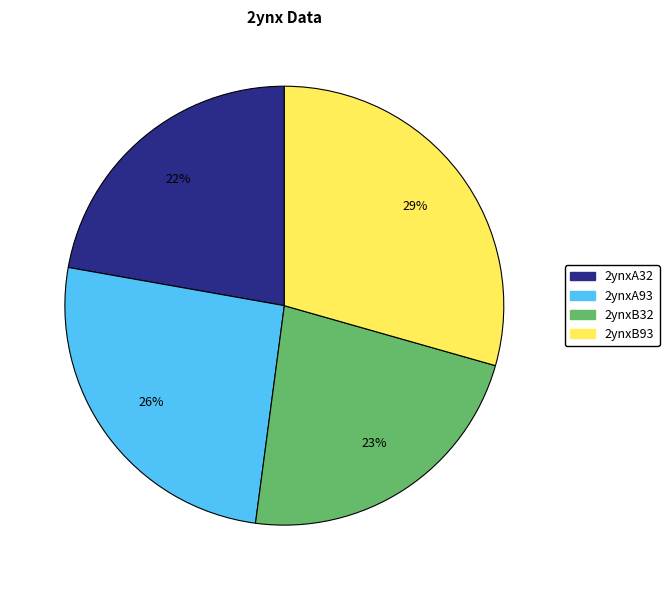

Is there any slice that represents more than half of the pie?

No